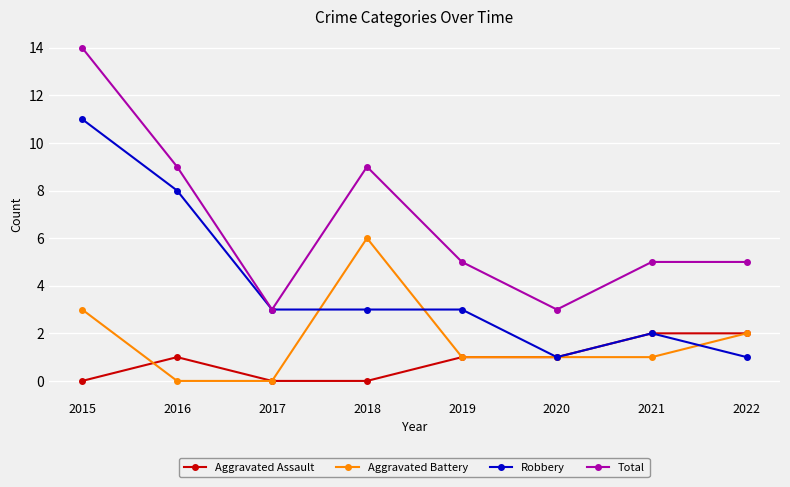

Does the chart have visible grid lines?

Yes